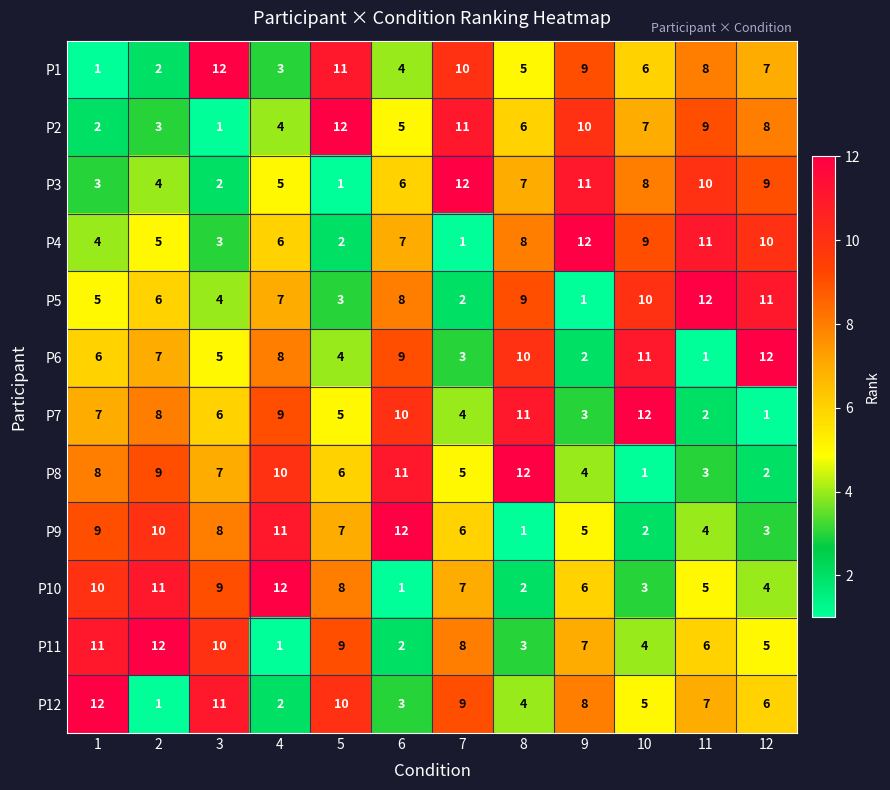

What is the sum of all P6 values?

78